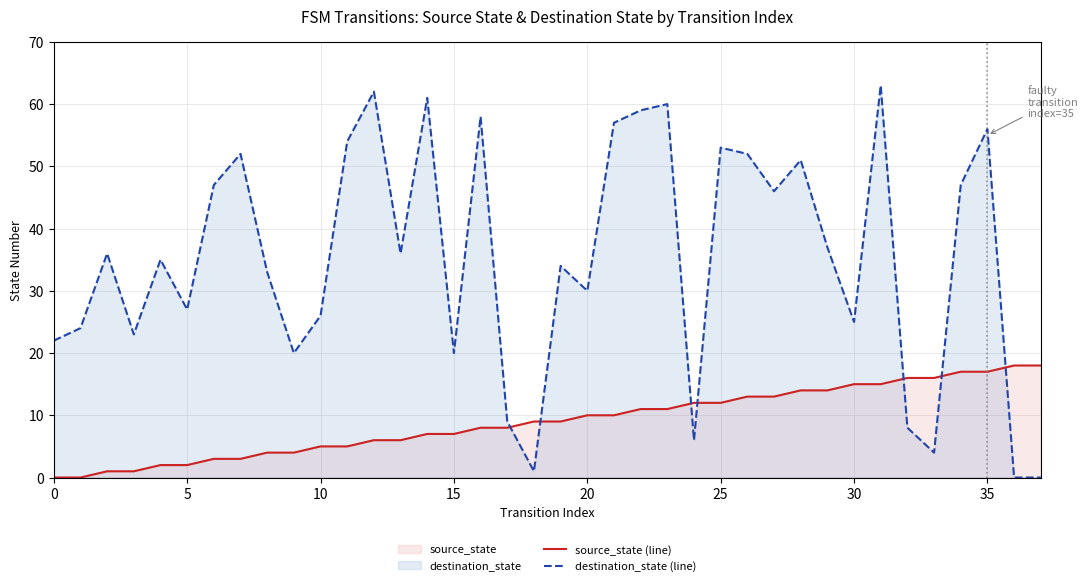

Between which two adjacent categories do source_state (line) and destination_state (line) first intersect?

17 and 18